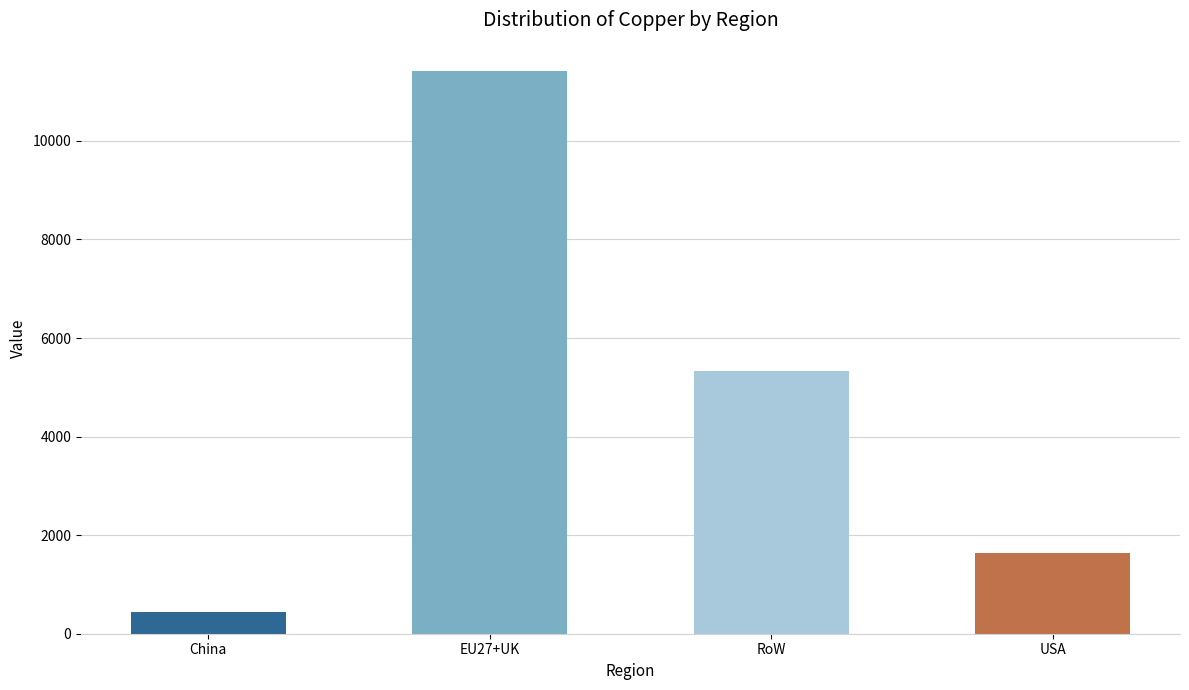

What is the smallest value displayed?

434.4